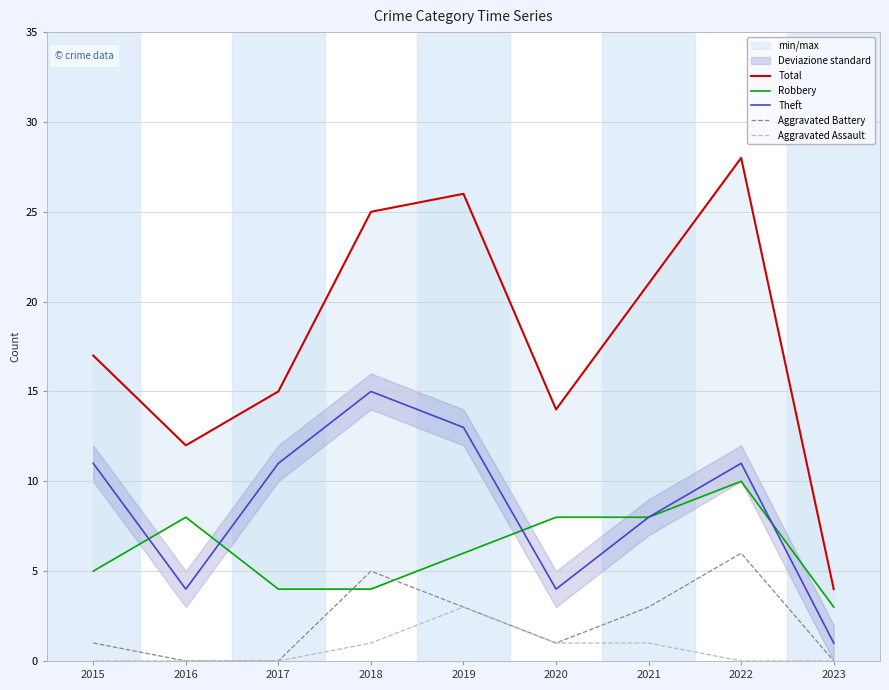

What is the difference between the maximum and second lowest values in the Aggravated Battery series?

6